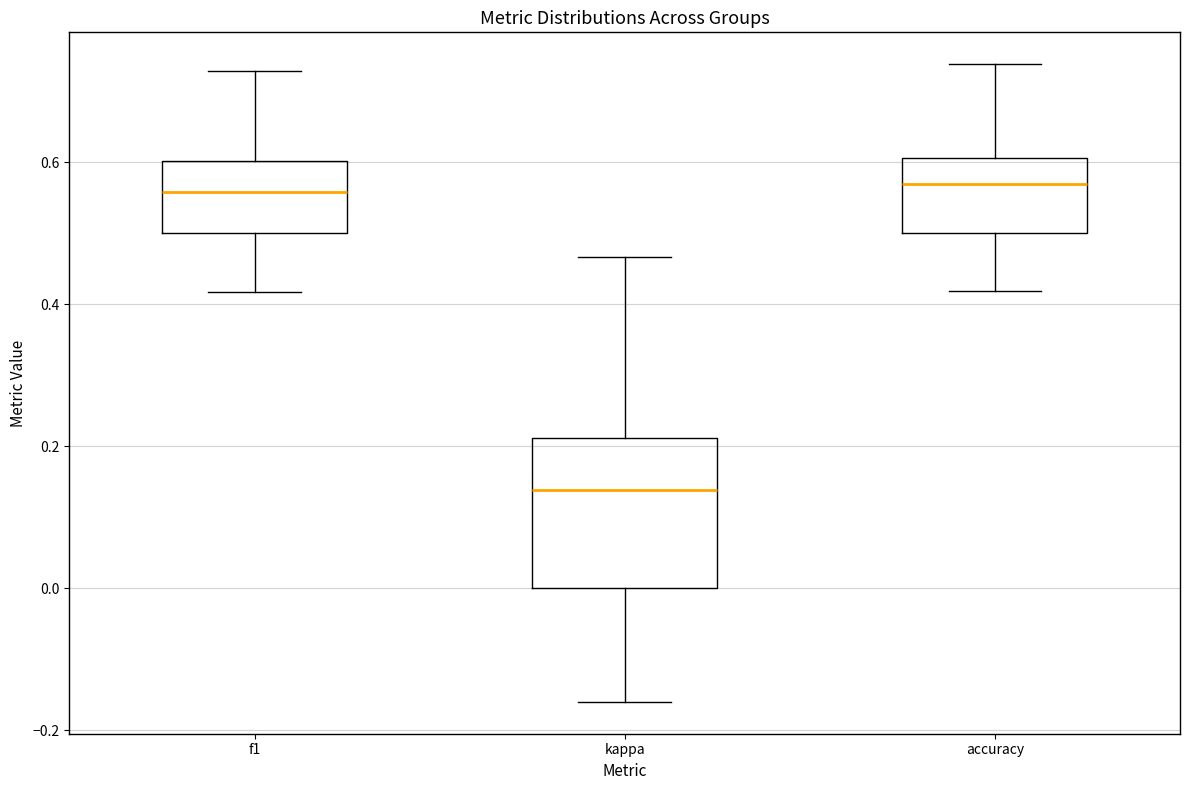

Where is the lower edge of the box for kappa on the y-axis? The values are not printed on the chart, so give them approximately, as read against the axis.

0.00